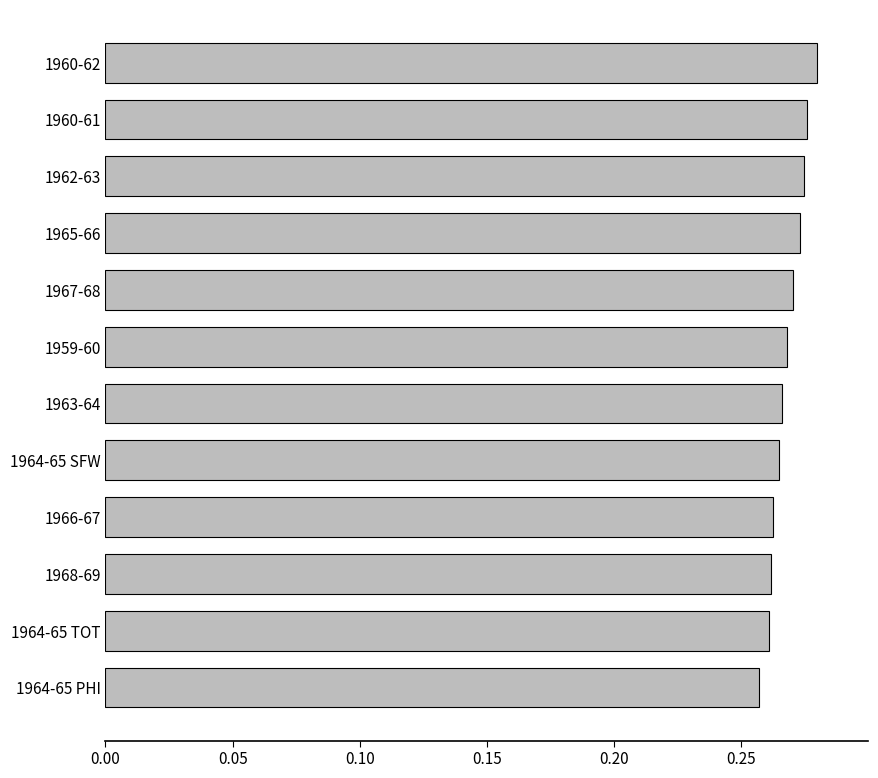

Between 1960-62 and 1964-65 SFW, which is larger?

1960-62